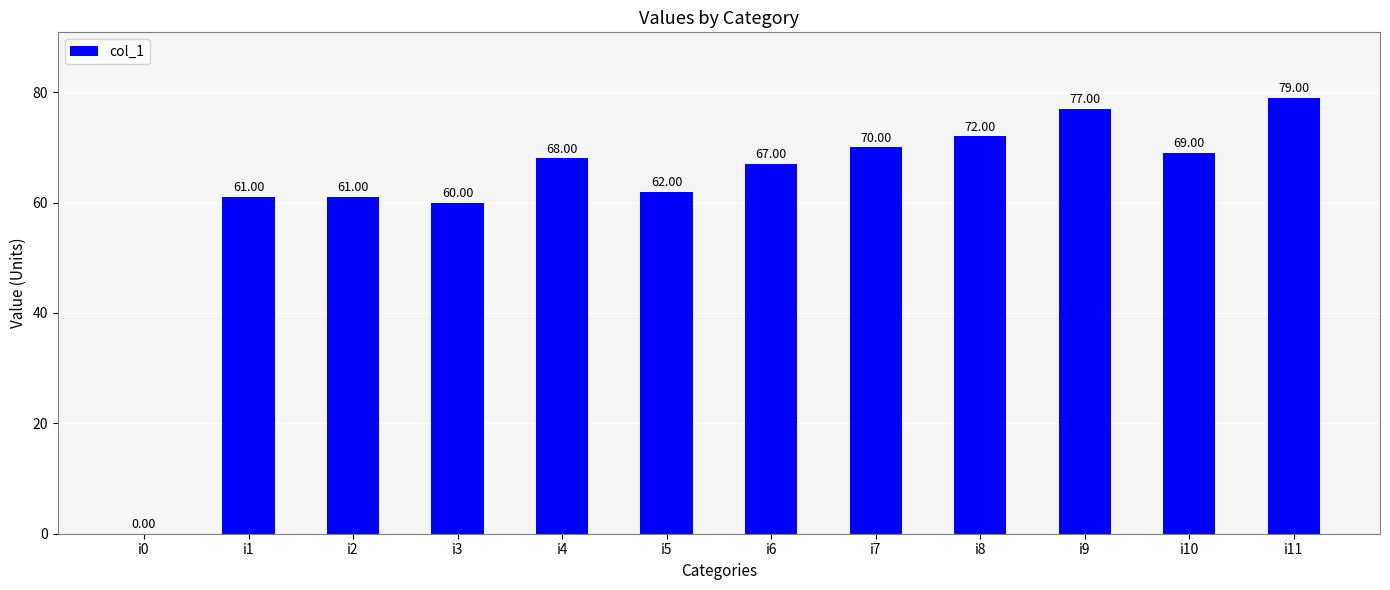

At which category does the chart reach its peak across all series?

i11